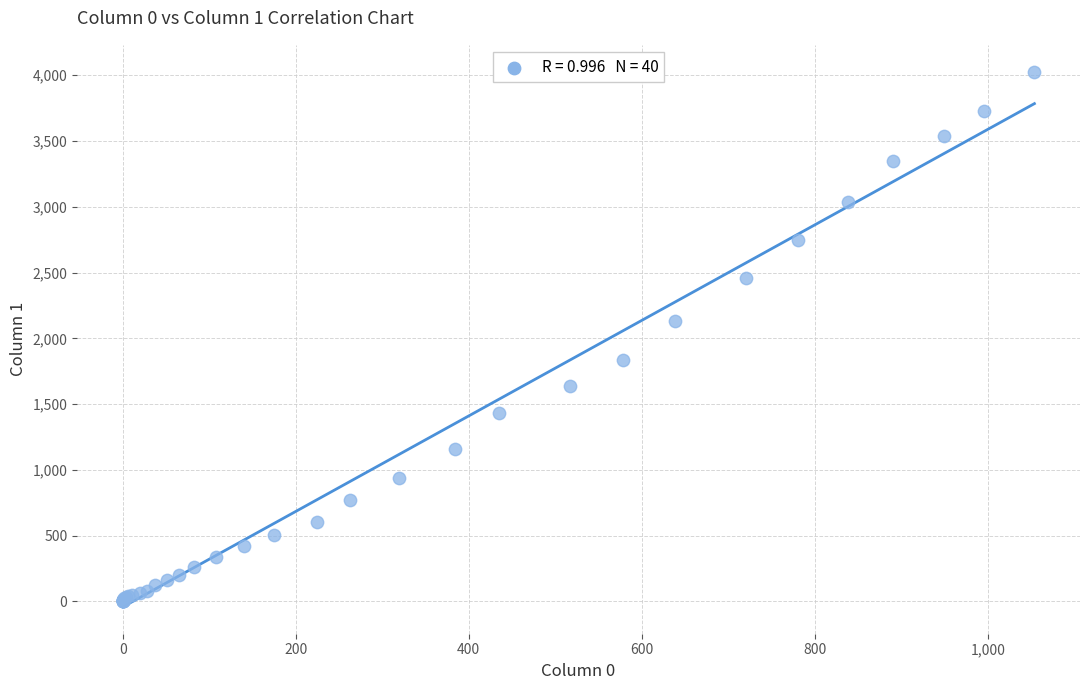

What Y value in the scatter plot is closest to 2015?

2131